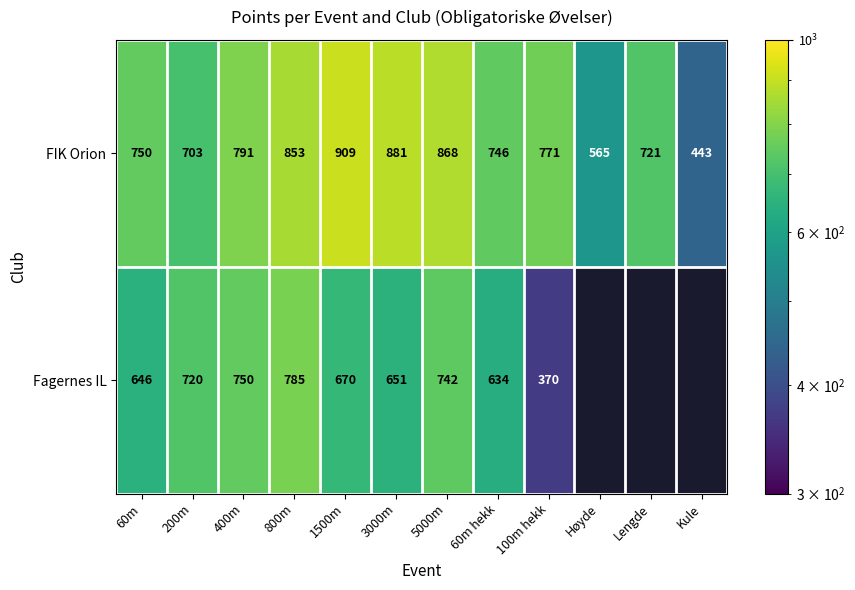

What is the difference between the FIK Orion values at 3000m and 800m?

28